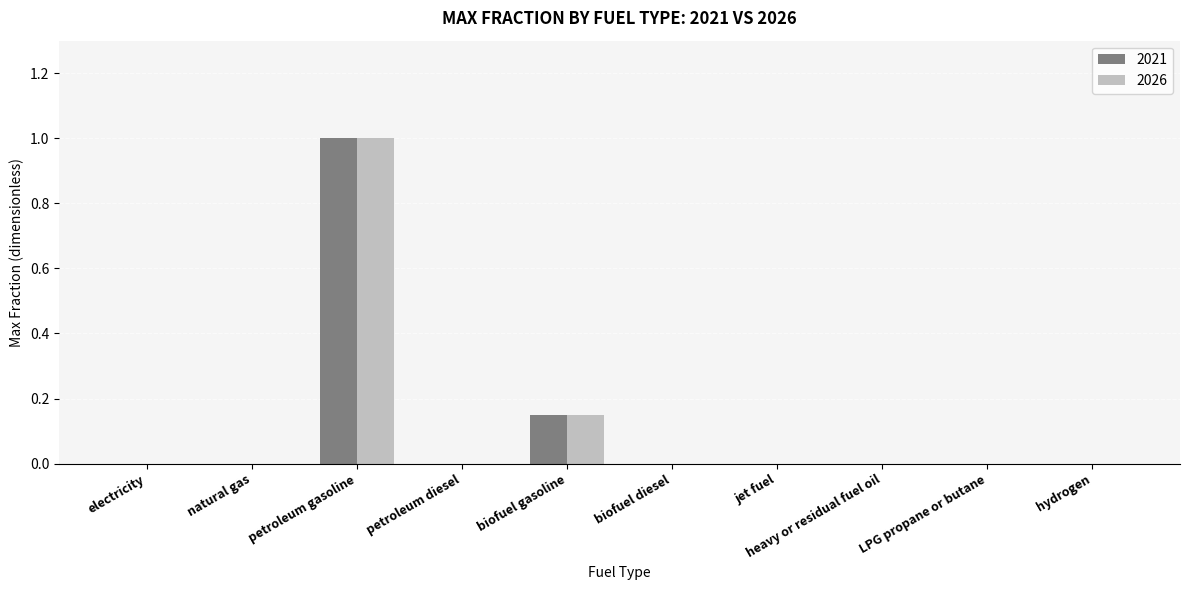

How many groups of bars are there?

10